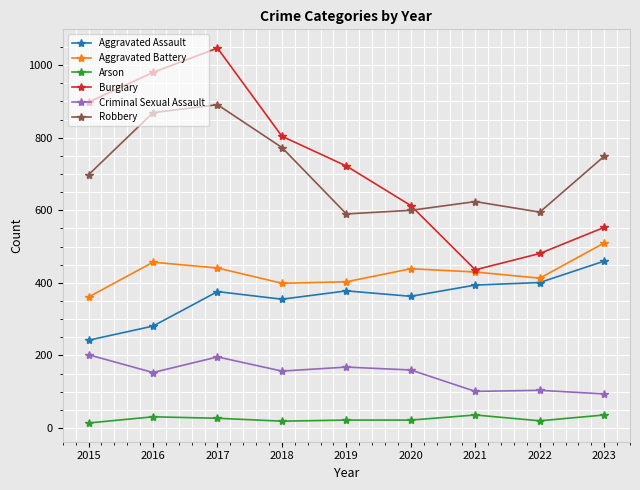

Rank the series at 2022 from highest to lowest value.

Robbery, Burglary, Aggravated Battery, Aggravated Assault, Criminal Sexual Assault, Arson